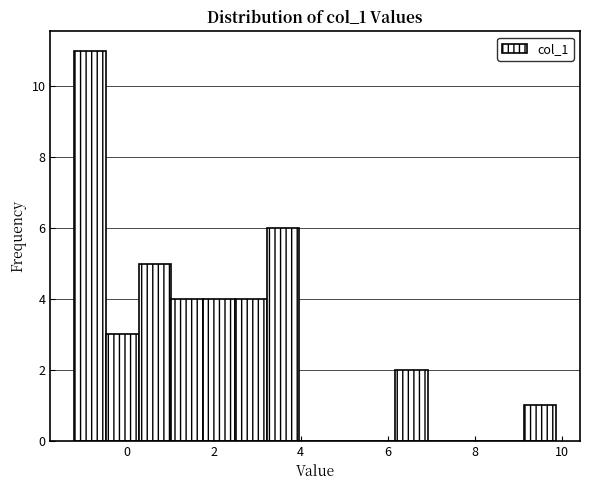

Read against the x-axis, roughly where is the centre of the tallest bar?

-0.8